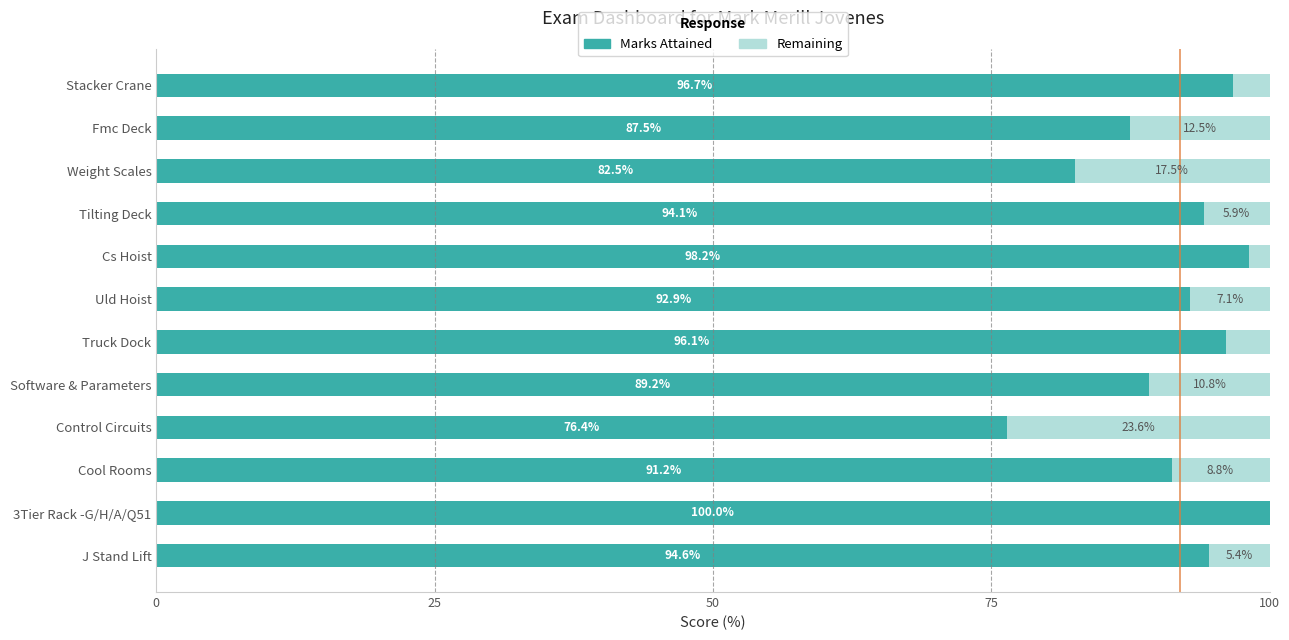

Which category has the highest value in the Marks Attained series?

3Tier Rack -G/H/A/Q51